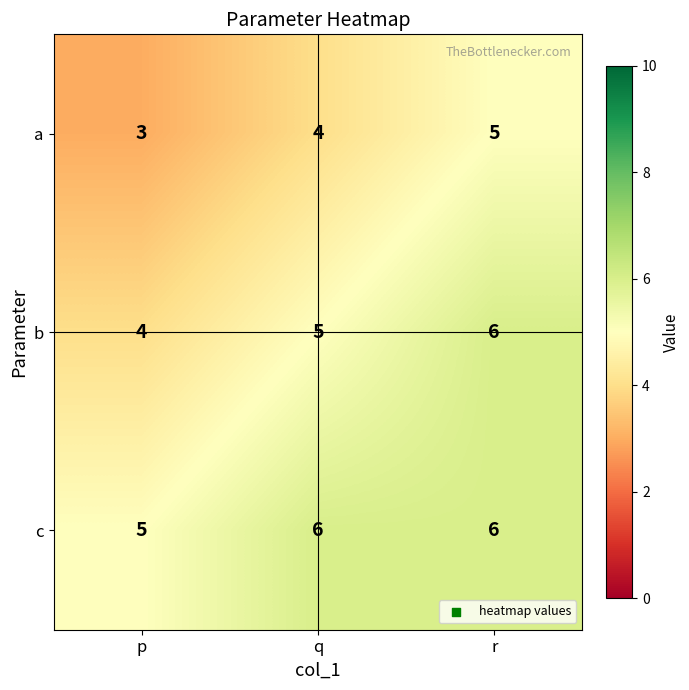

What is the sum of all a values?

12